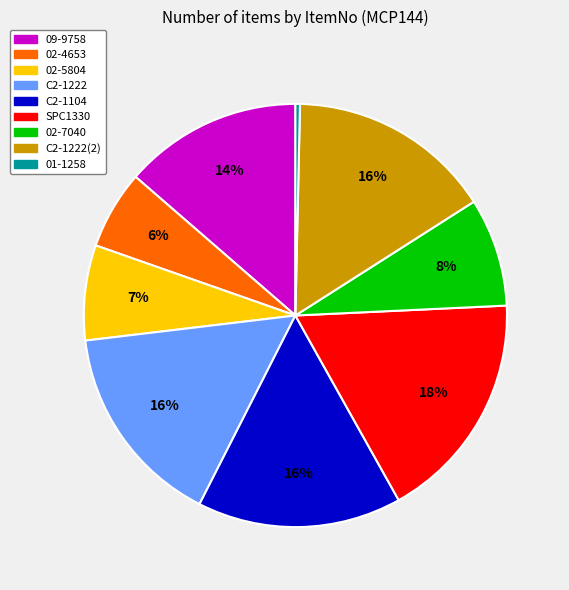

To the nearest percent, what is the average slice percentage?

11%